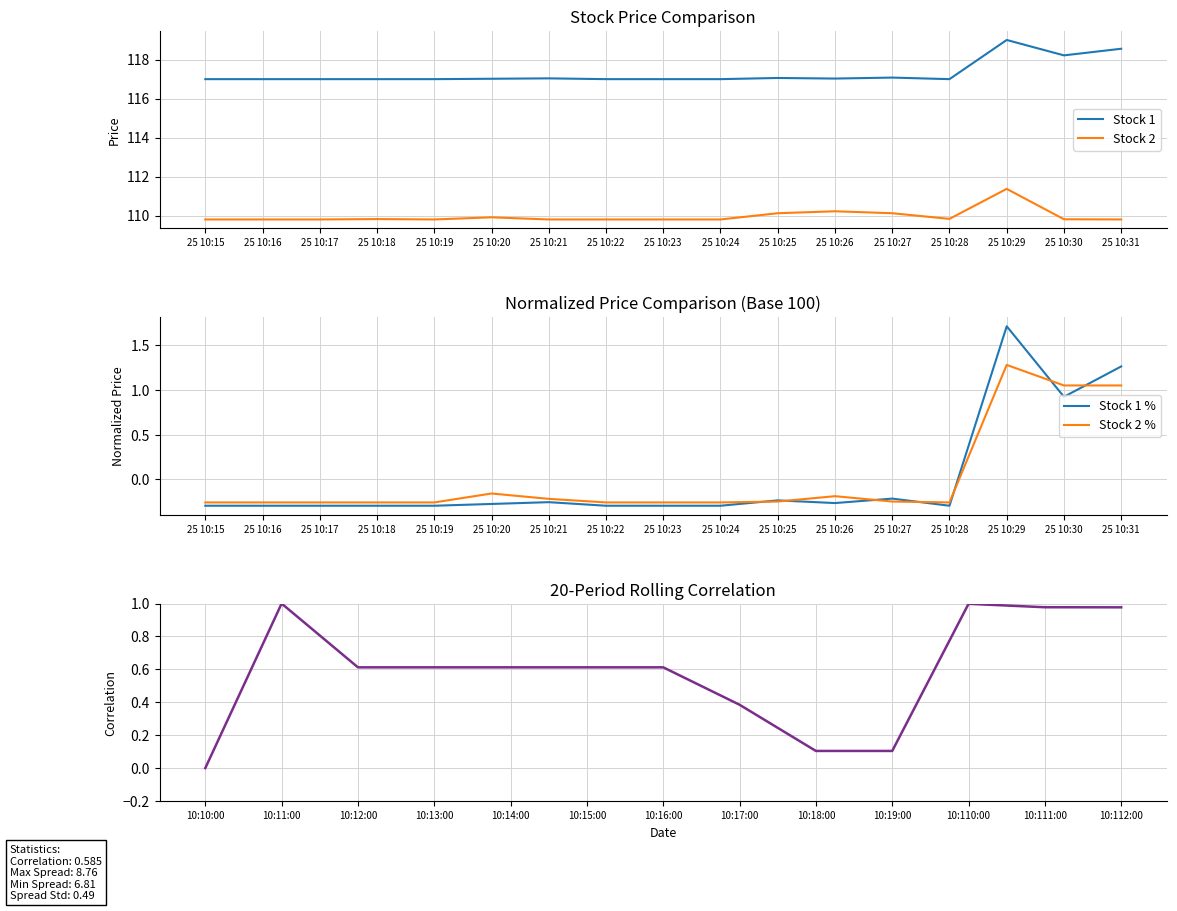

What is the minimum value shown in the chart?

-0.3